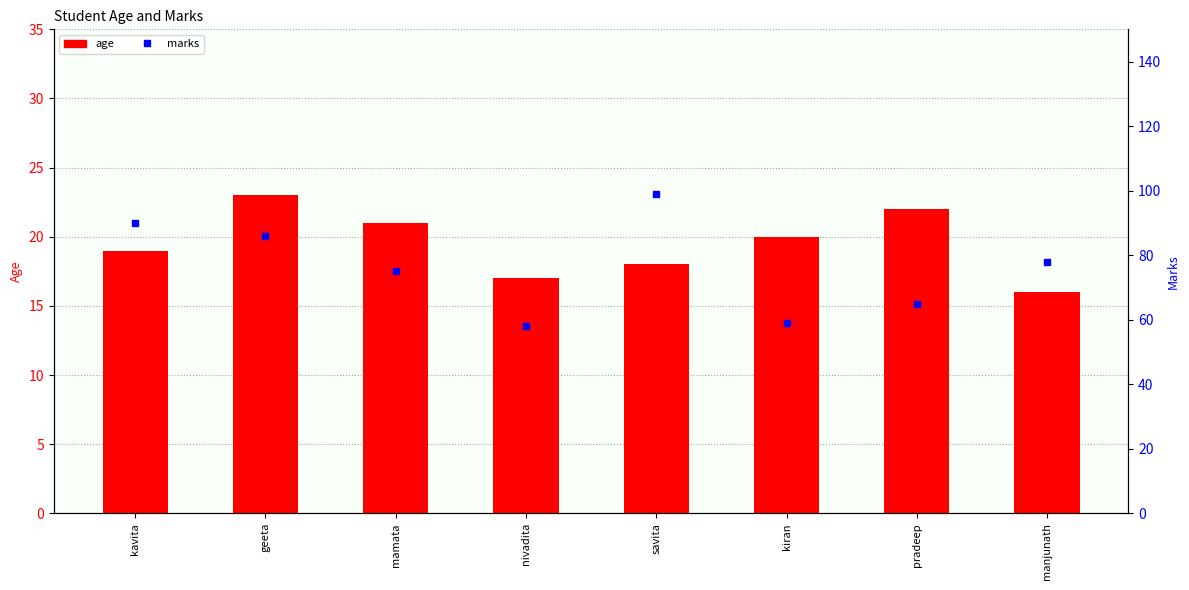

At which label is marks closest to 78?

manjunath